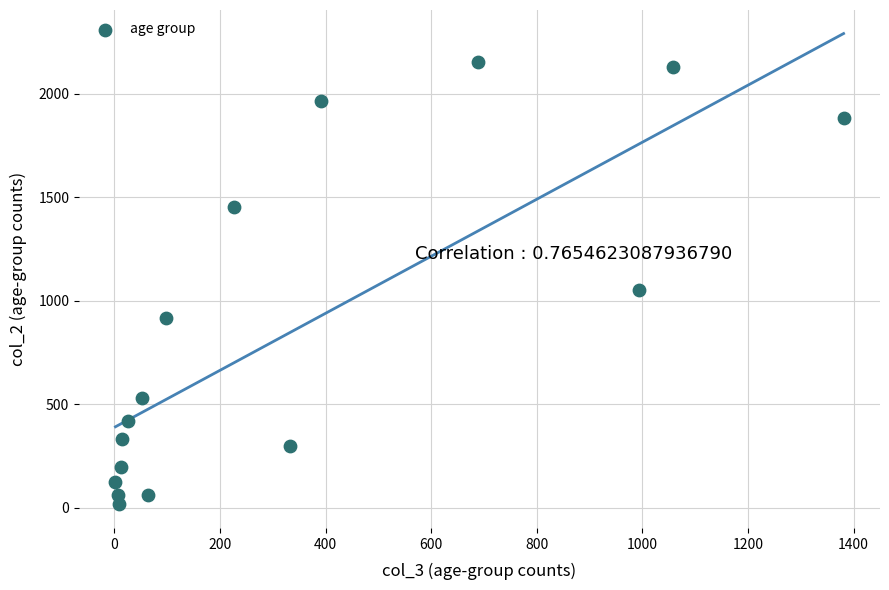

What is the range of Y values (max minus min)?

2136